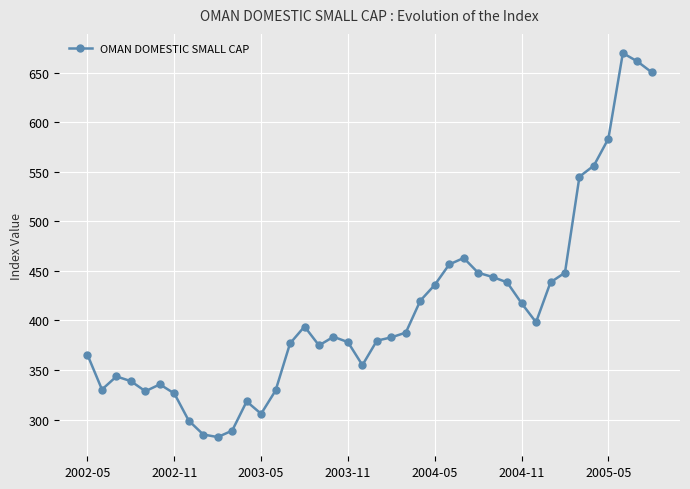

What is the sum of all values?

16365.1